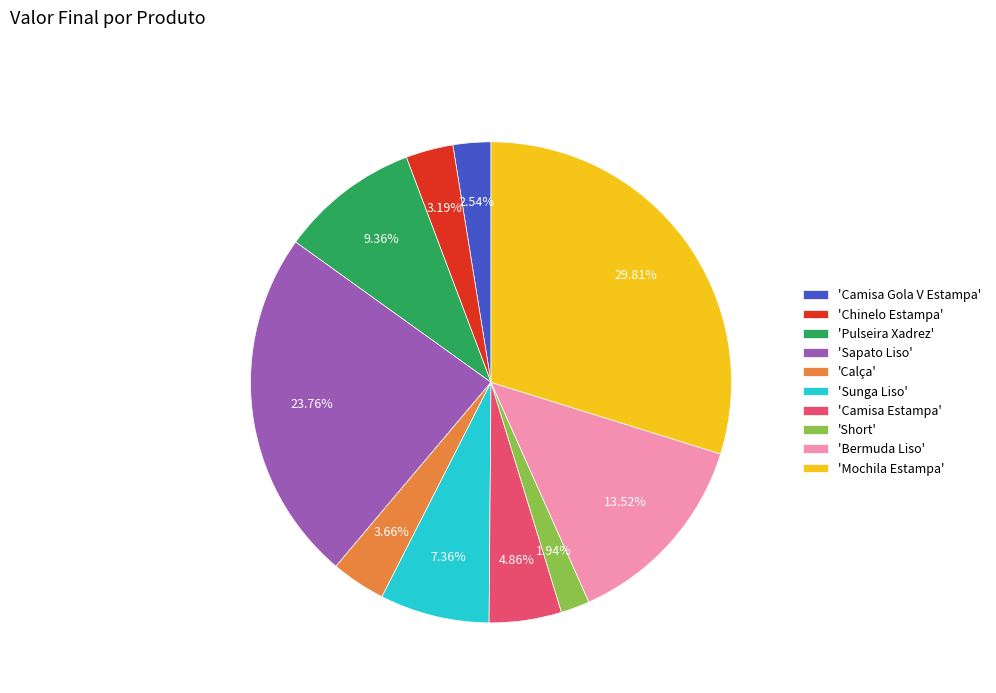

Approximately how many times larger is the value at 'Short' compared to 'Sunga Liso'?

0.3